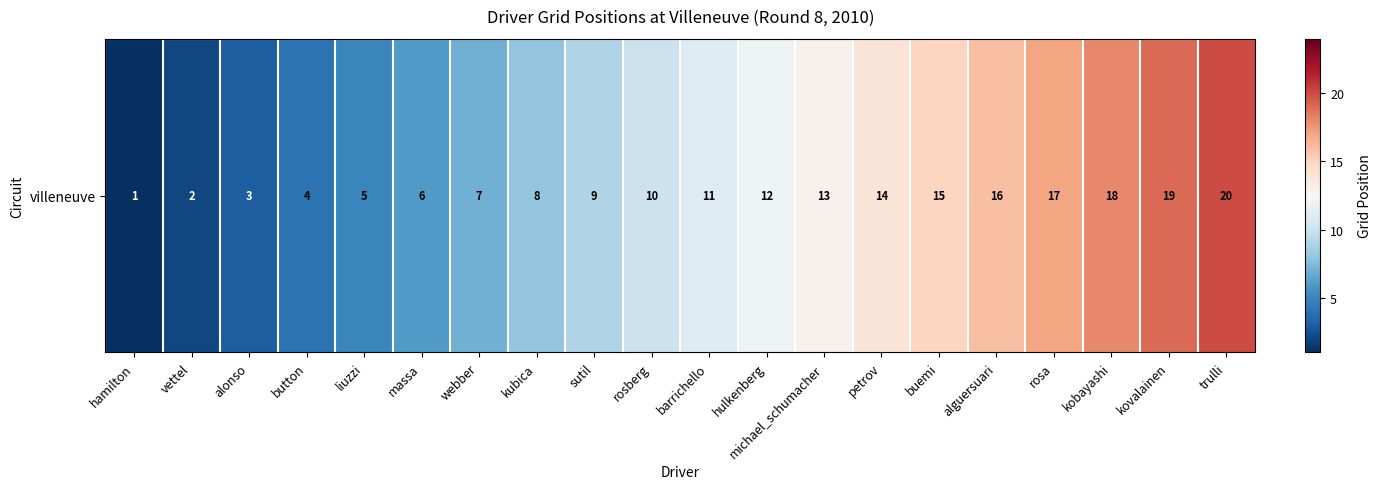

True or false: the data shows 11 at barrichello.

True